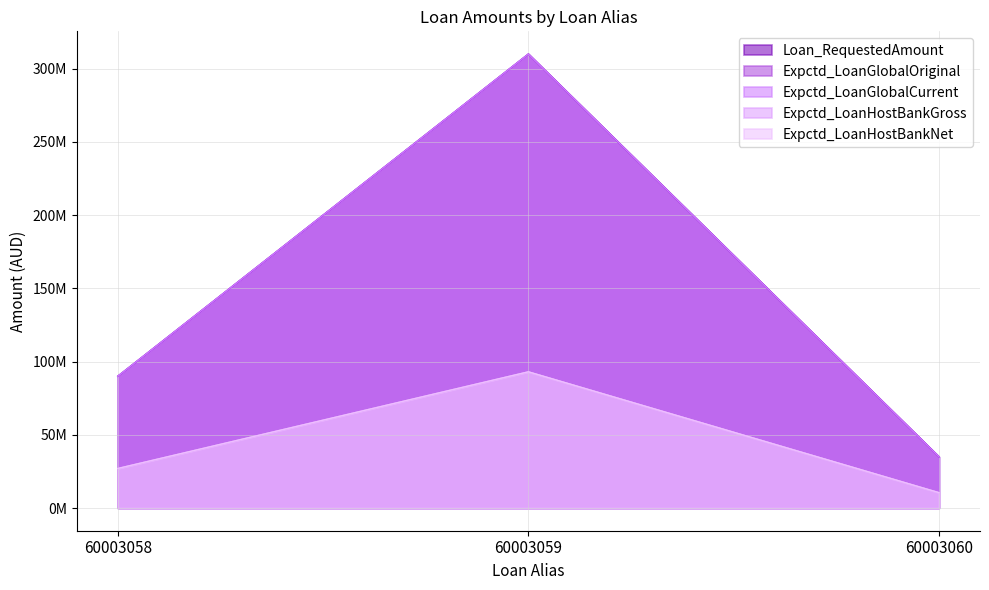

What is the value of the Expctd_LoanHostBankGross point at the 3rd from the left?

10500000